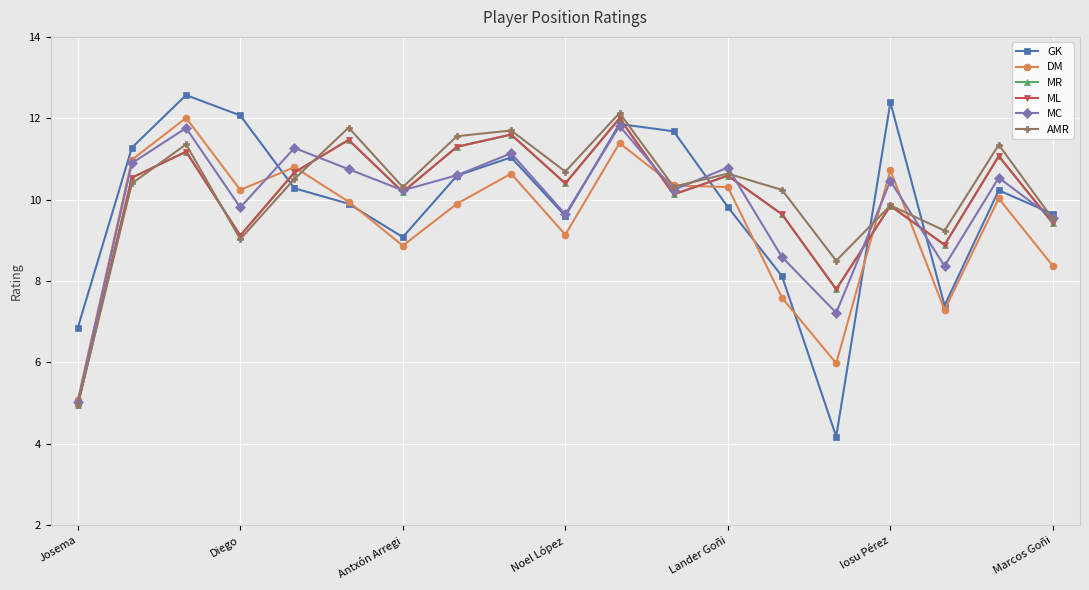

What is the minimum value shown in the chart?

4.2